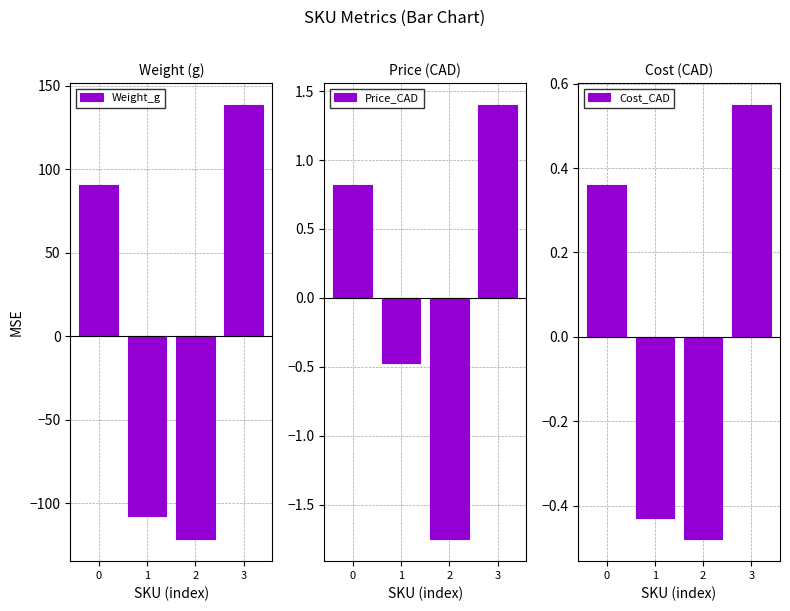

Rank the series by their average value, from lowest to highest.

Weight_g, Cost_CAD, Price_CAD